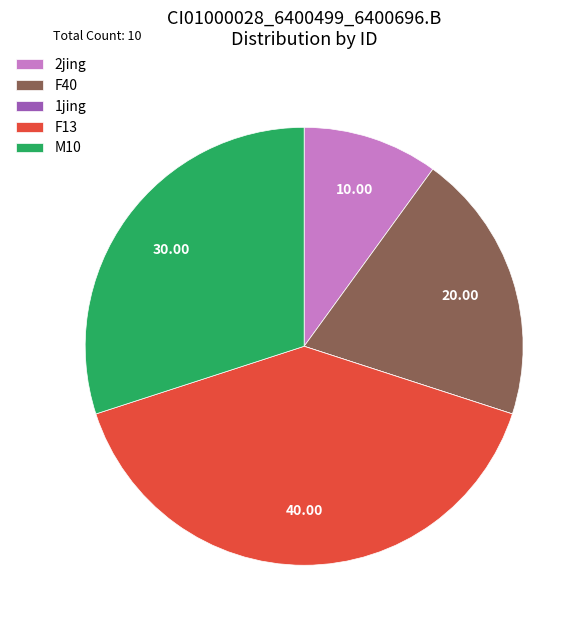

Combined, do F13 and F40 account for over 50%?

Yes